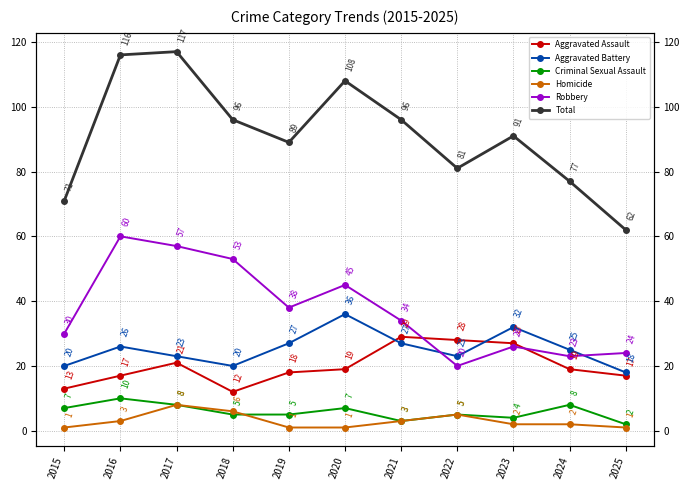

True or false: Aggravated Assault and Criminal Sexual Assault cross at least once.

False